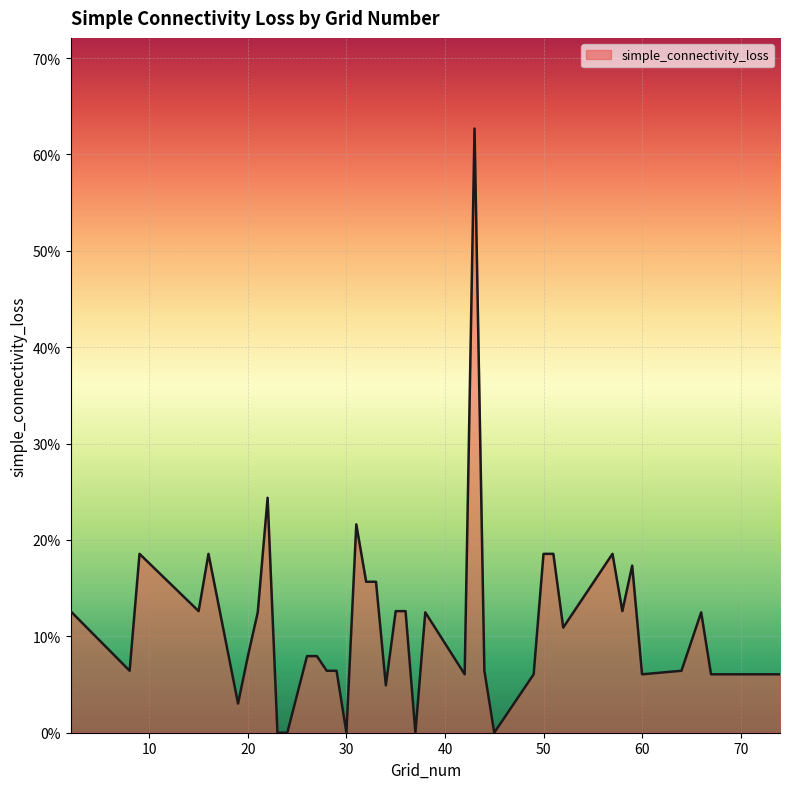

How many interior local valleys (lower than both neighbors) does the data have?

10